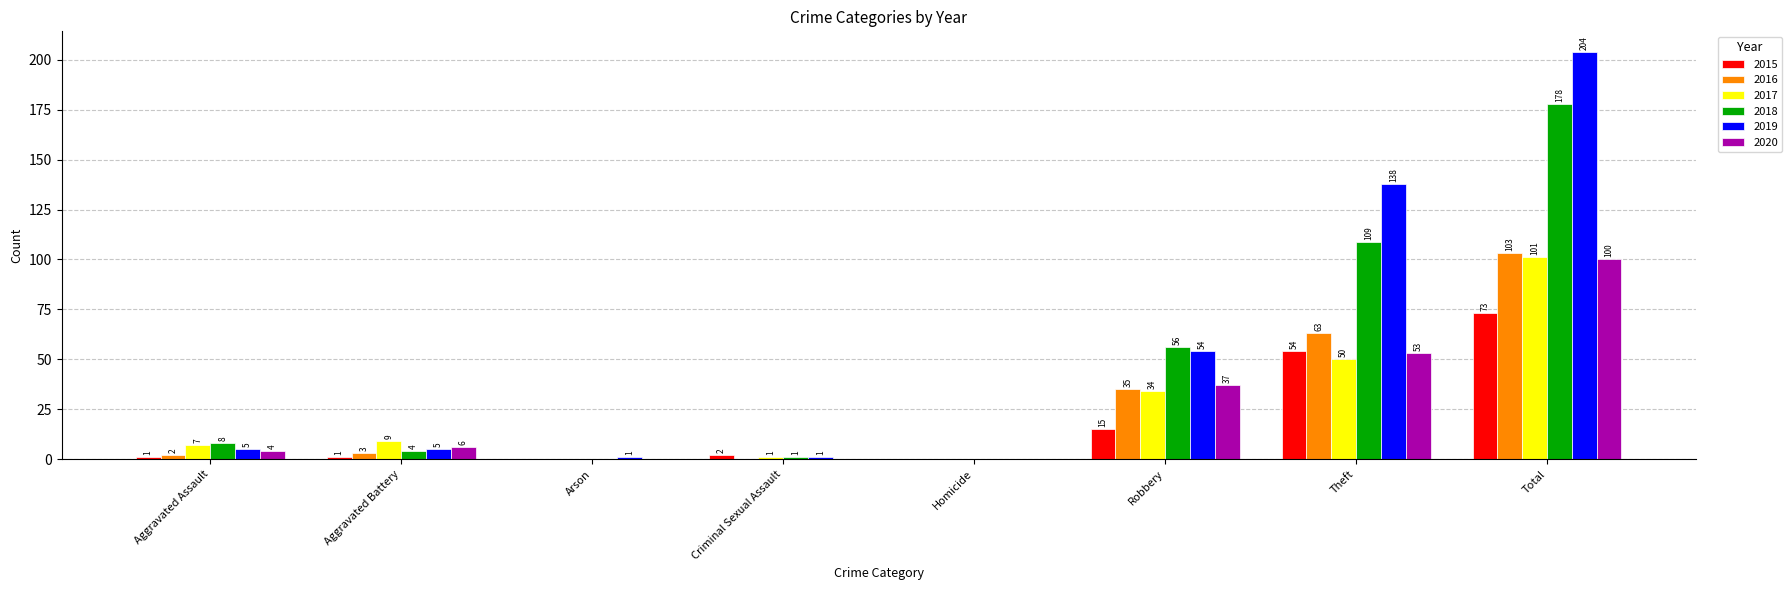

Is the value of 2018 at Homicide greater than the value of 2017 at Aggravated Battery?

No